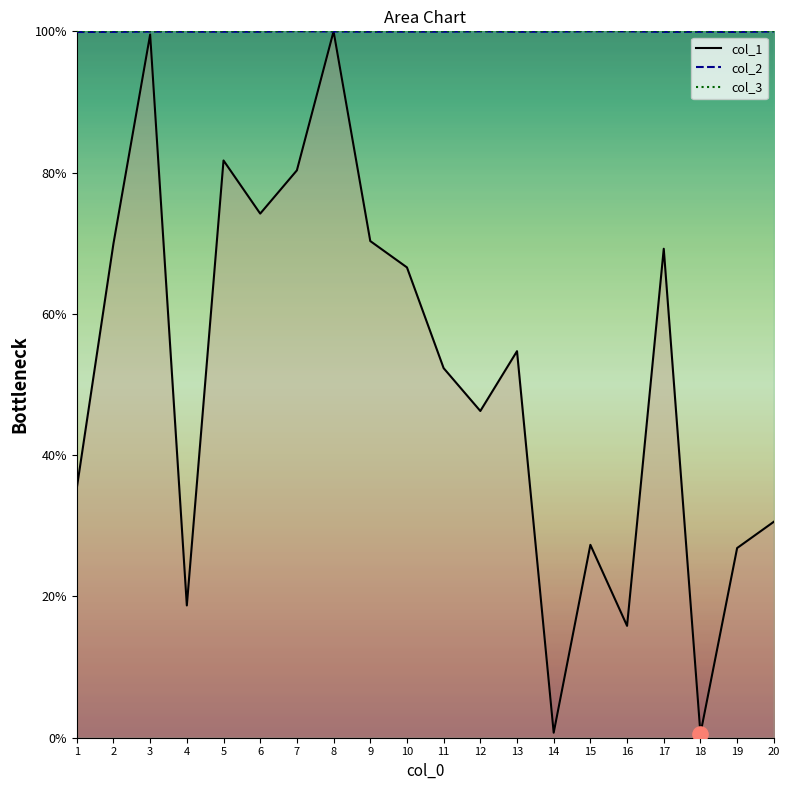

Which series reaches the minimum Y coordinate?

col_1